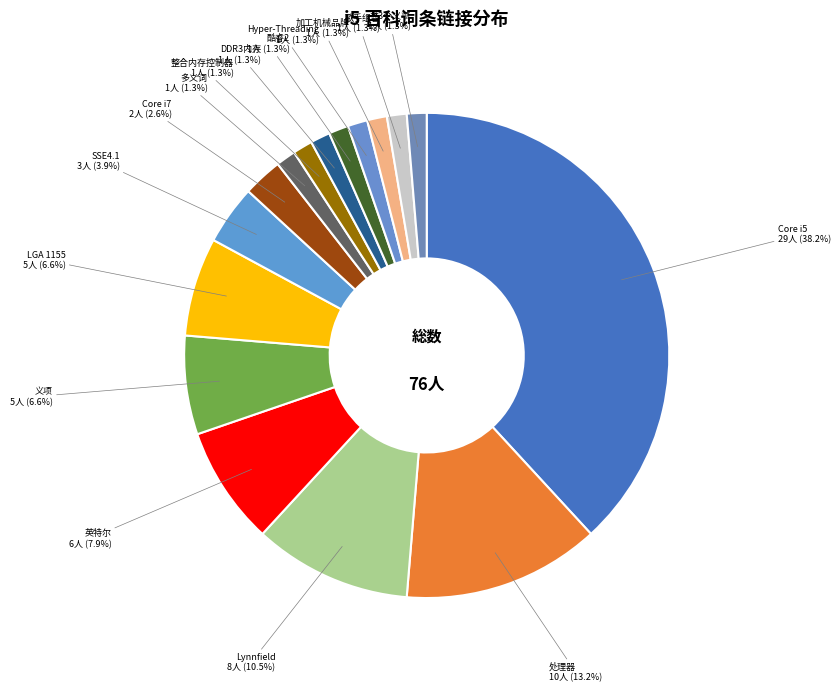

What portion of the pie excludes 歌手组合 1人 (1.3%)?

98.7%